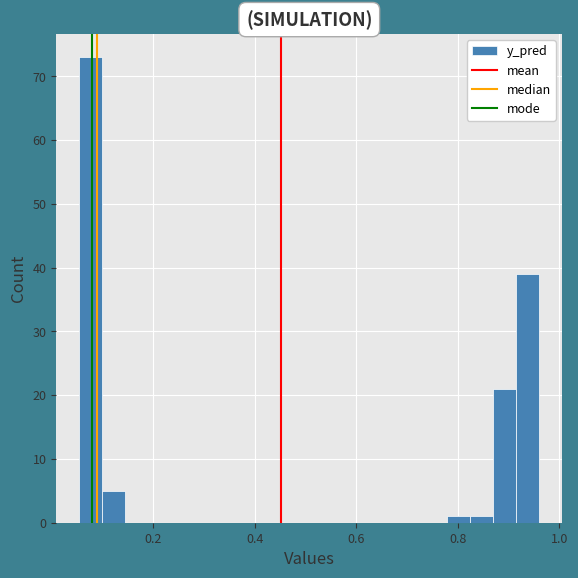

Around what value on the x-axis is the tallest bar? Give the approximate position of its centre, as read against the axis.

0.08